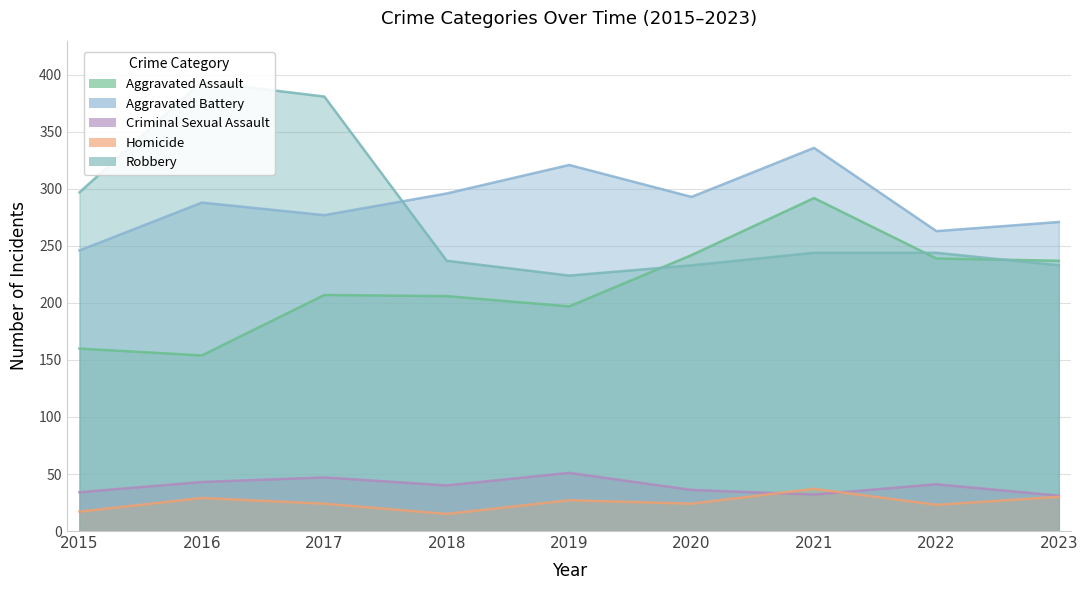

At which category is the sum across all series the highest?

2021